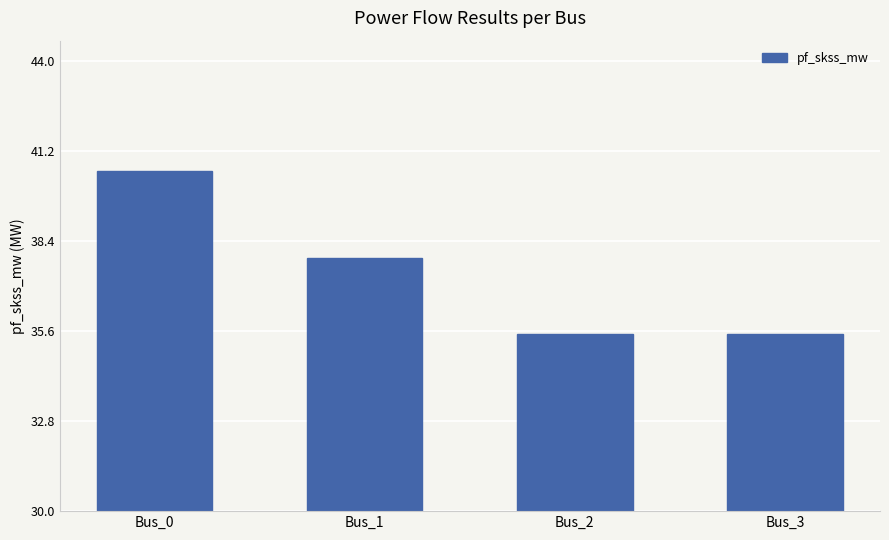

Count the values in the range 35 to 40.

3